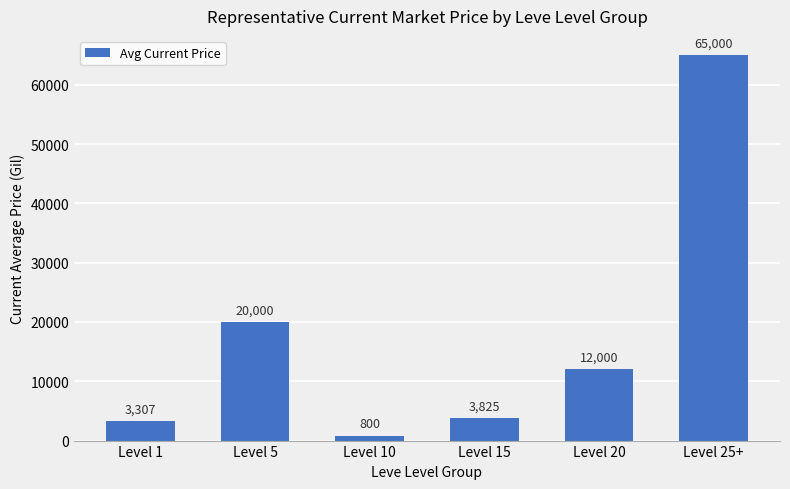

Reading right to left, extract all data points from this chart.

Level 25+=65000	Level 20=12000	Level 15=3825	Level 10=800	Level 5=20000	Level 1=3307